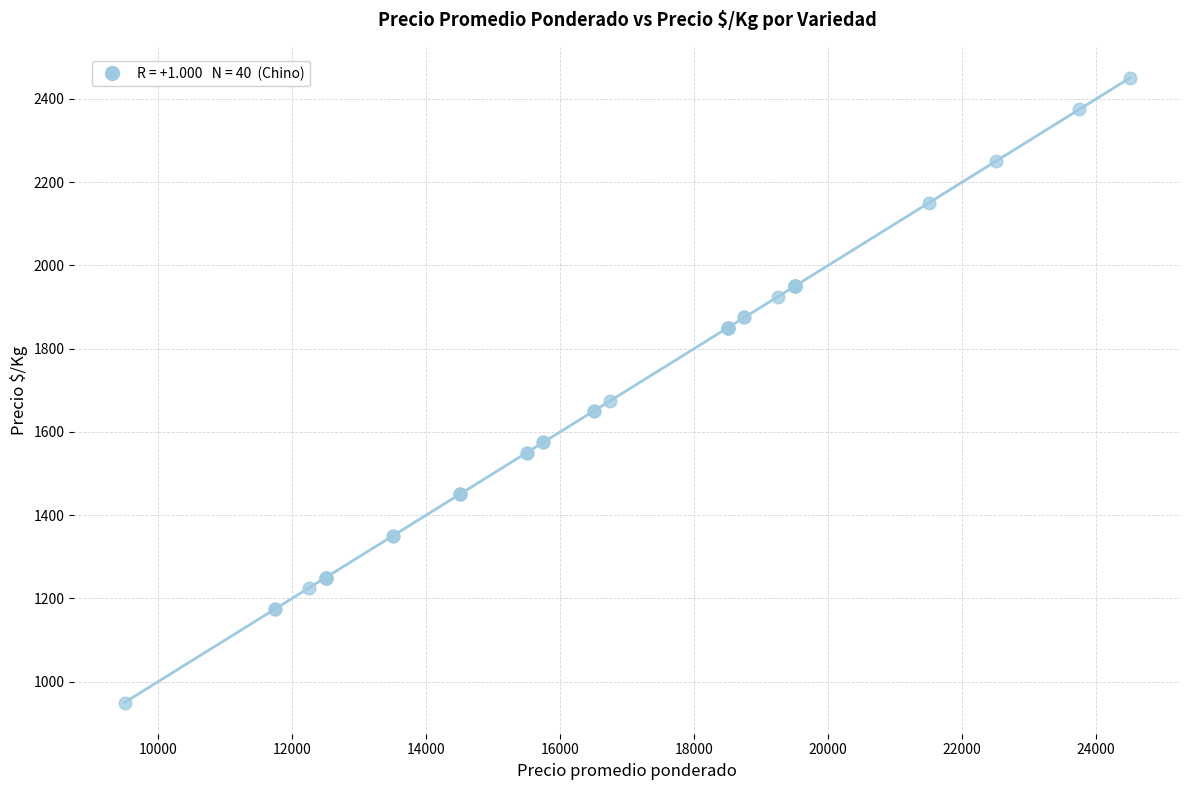

What Y value in the scatter plot is closest to 1700?

1675